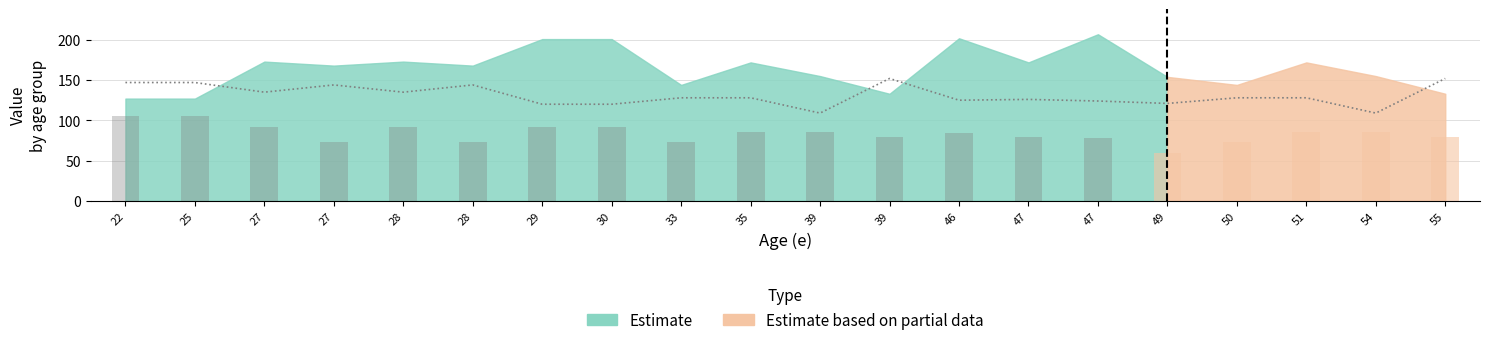

What is the difference between the maximum and minimum values in the c series?

80.0